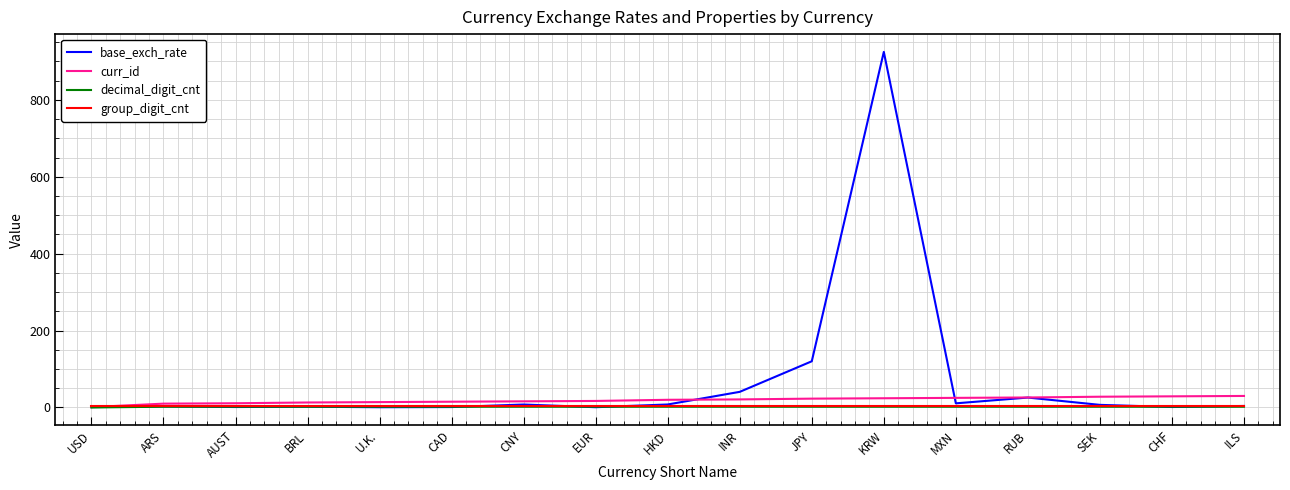

Which series has the widest spread of values?

base_exch_rate